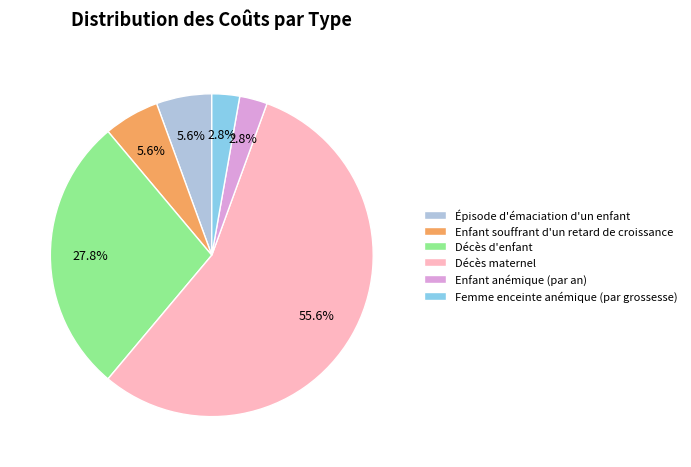

What is the largest slice in the pie chart?

Décès maternel